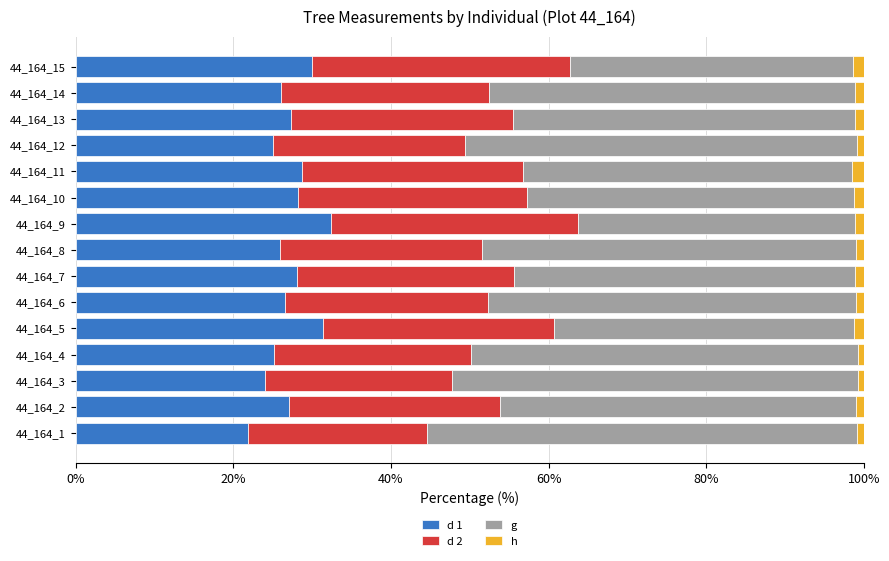

What are all the series names shown in the legend?

d 1, d 2, g, h